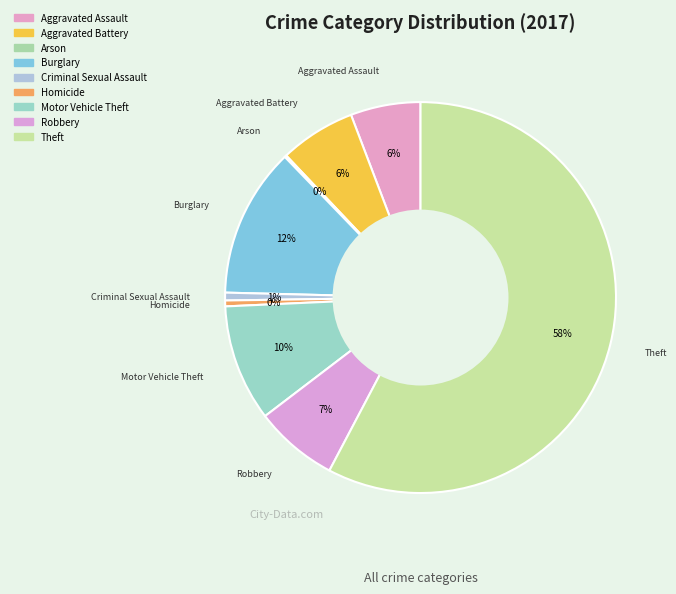

To the nearest percent, what percentage of the pie is Robbery?

7%